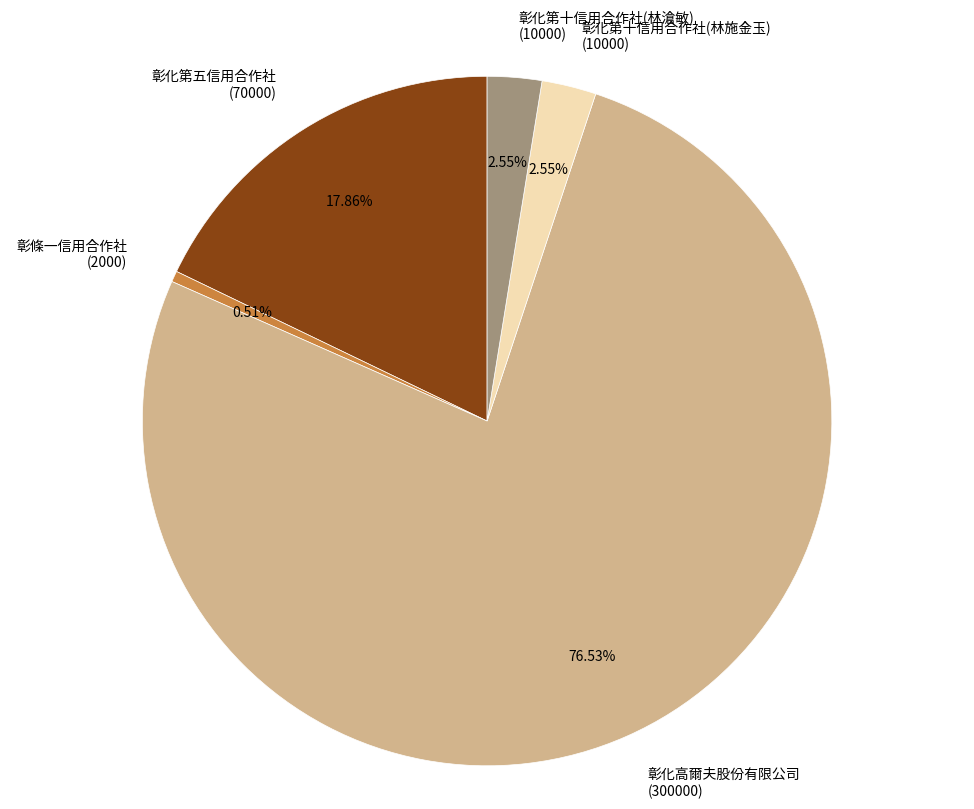

Is there any slice that represents more than half of the pie?

Yes